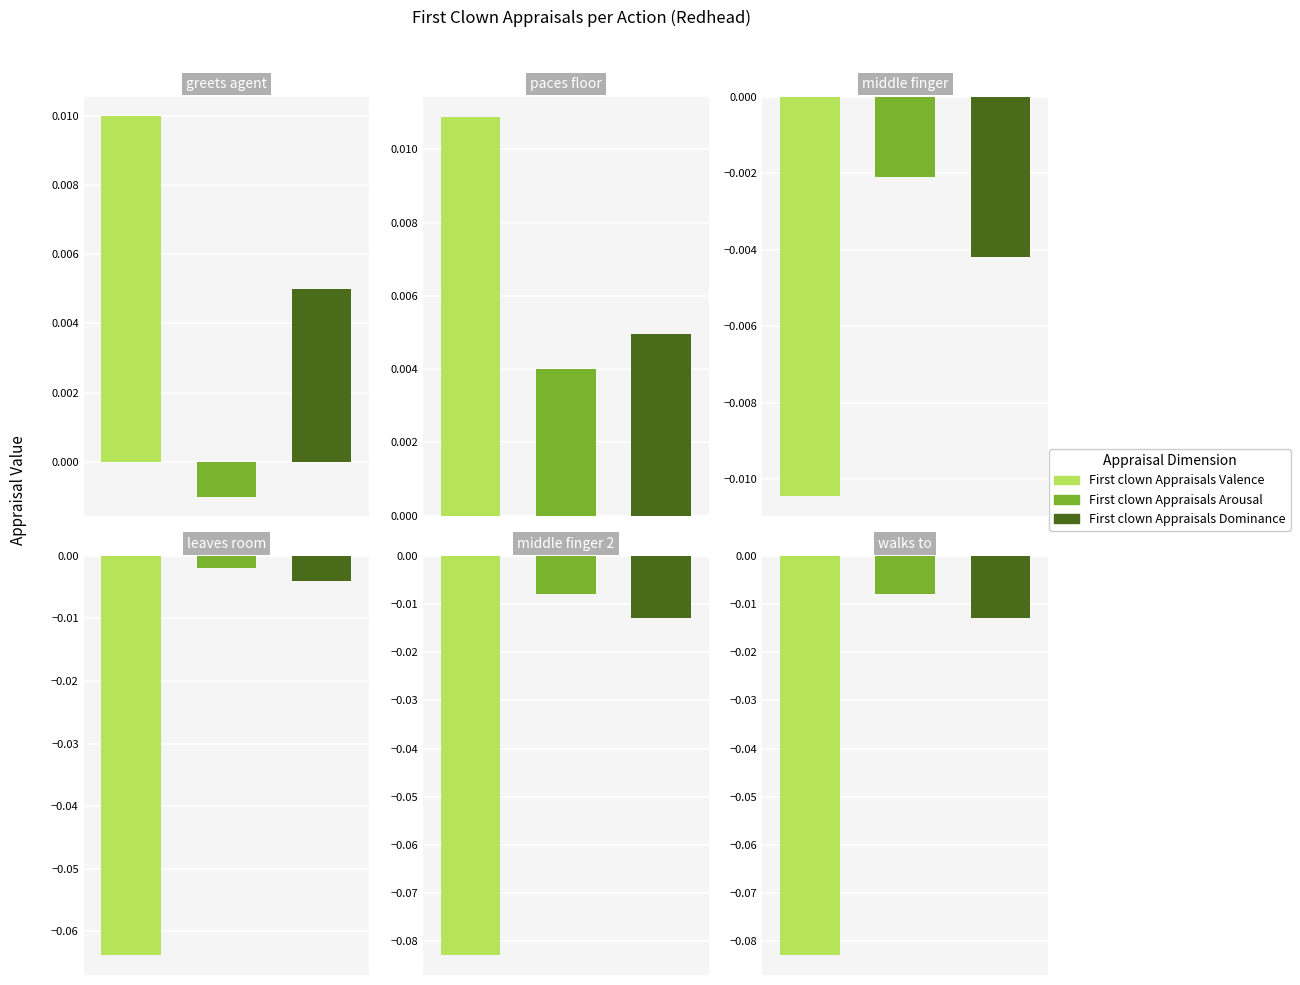

What is the difference between the maximum and second lowest values in the First clown Appraisals Valence series?

0.1